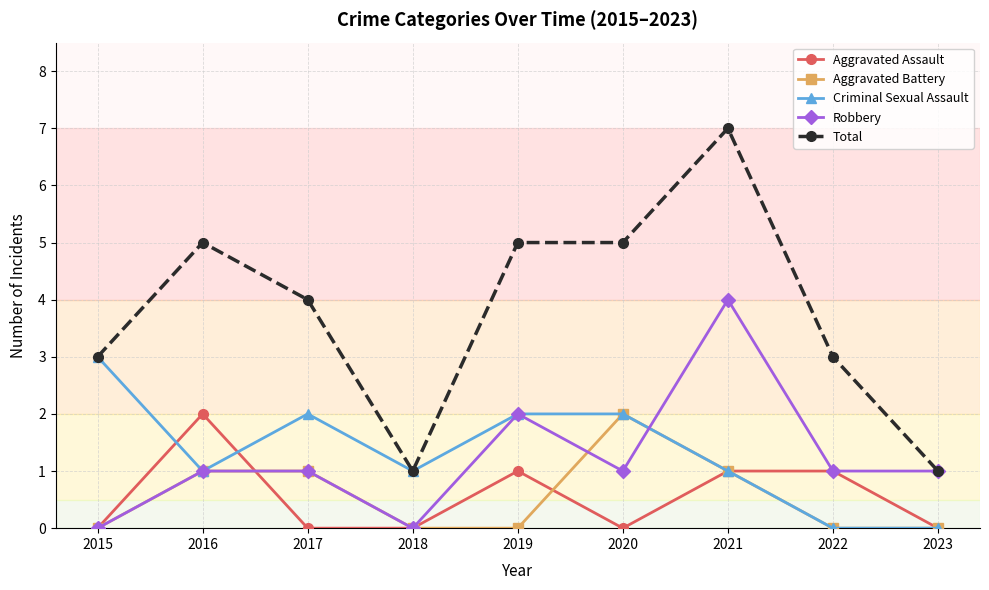

Which category has the highest value across all series?

2021